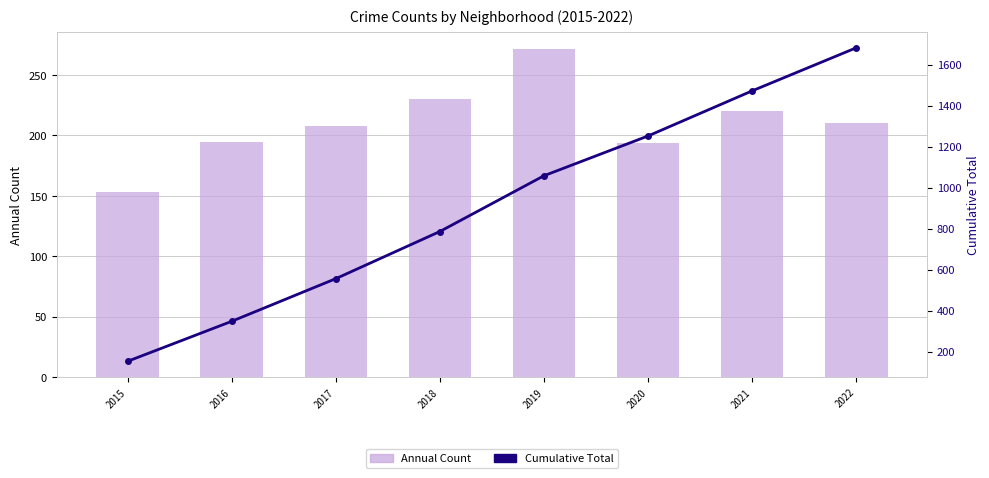

Where is Annual Count nearest to the value 212?

2022